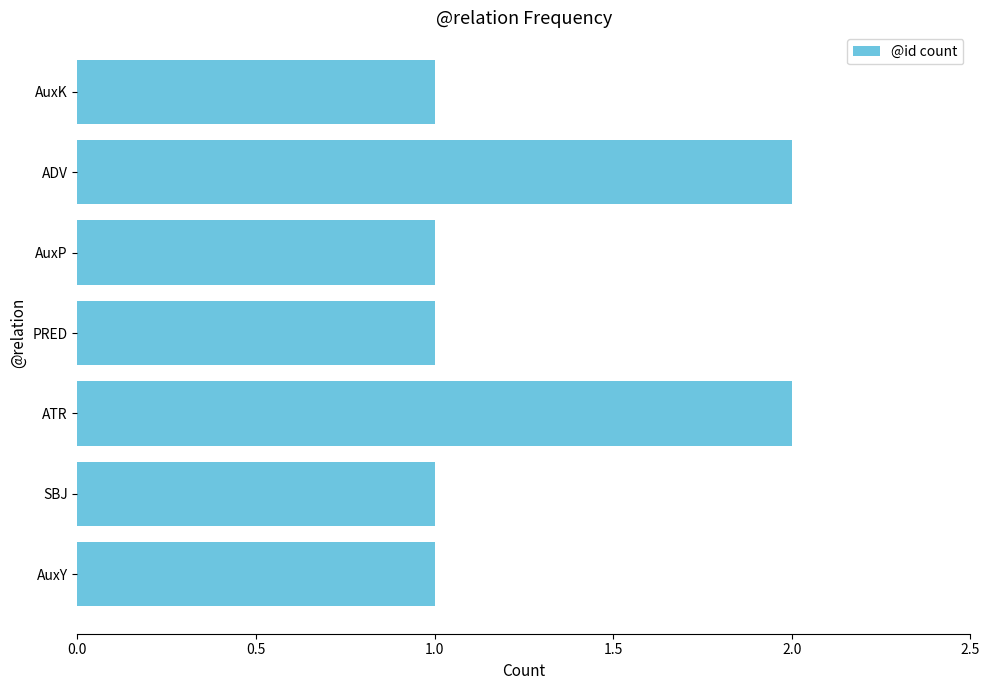

True or false: the data shows 2 at ATR.

True